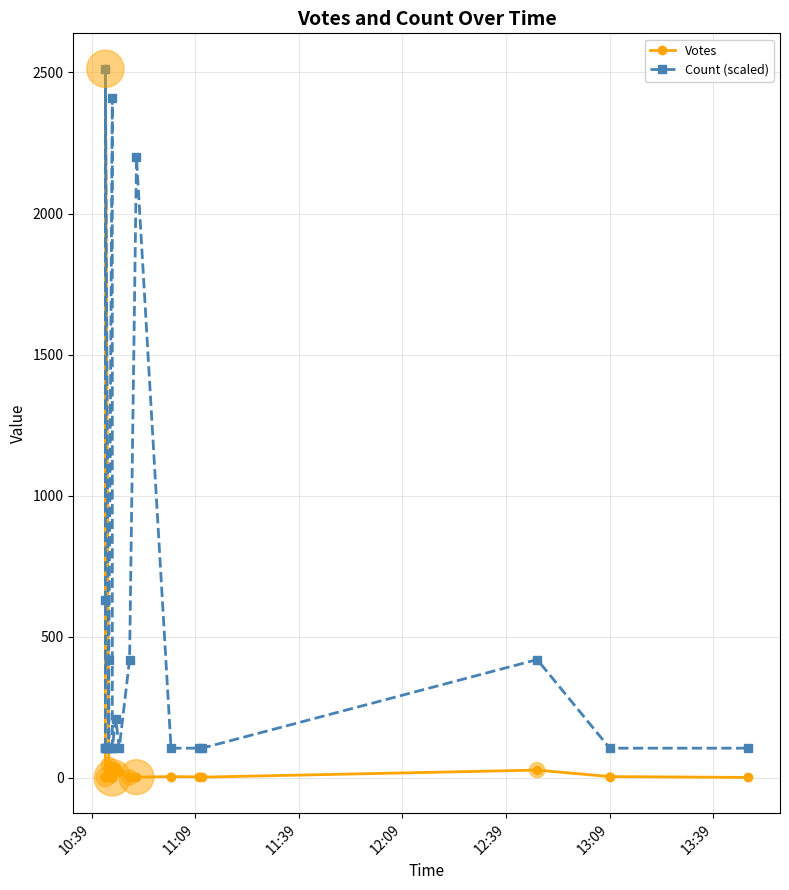

Which series contains the highest Y value?

Votes